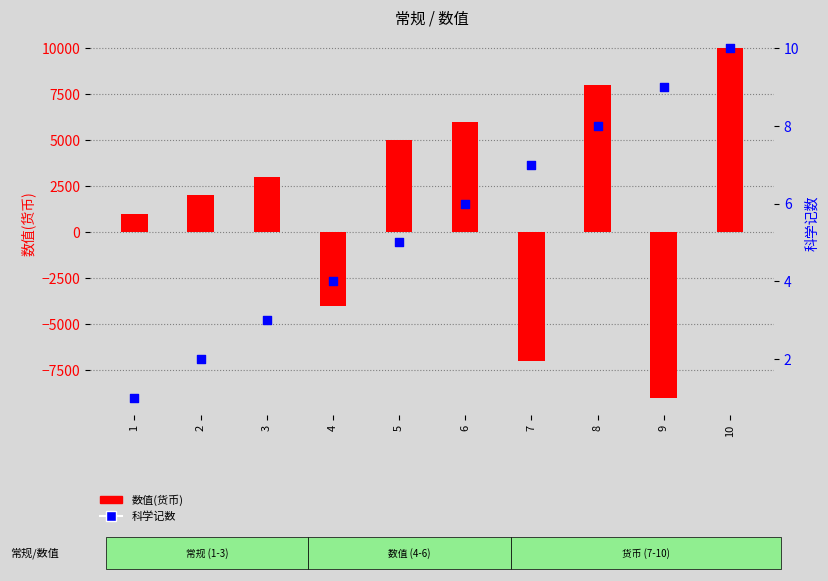

At which category is the sum across all series the highest?

10